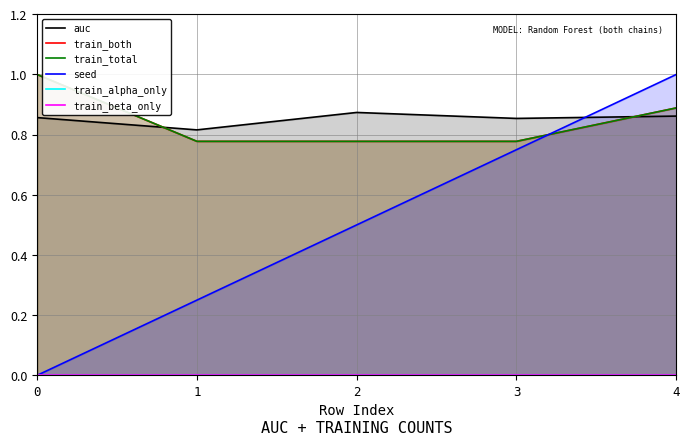

Reading left to right, extract all data points from this chart.

auc: 0.9	0.8	0.9	0.9	0.9
train_both: 1.0	0.8	0.8	0.8	0.9
train_total: 1.0	0.8	0.8	0.8	0.9
seed: 0.0	0.2	0.5	0.8	1.0
train_alpha_only: 0.0	0.0	0.0	0.0	0.0
train_beta_only: 0.0	0.0	0.0	0.0	0.0